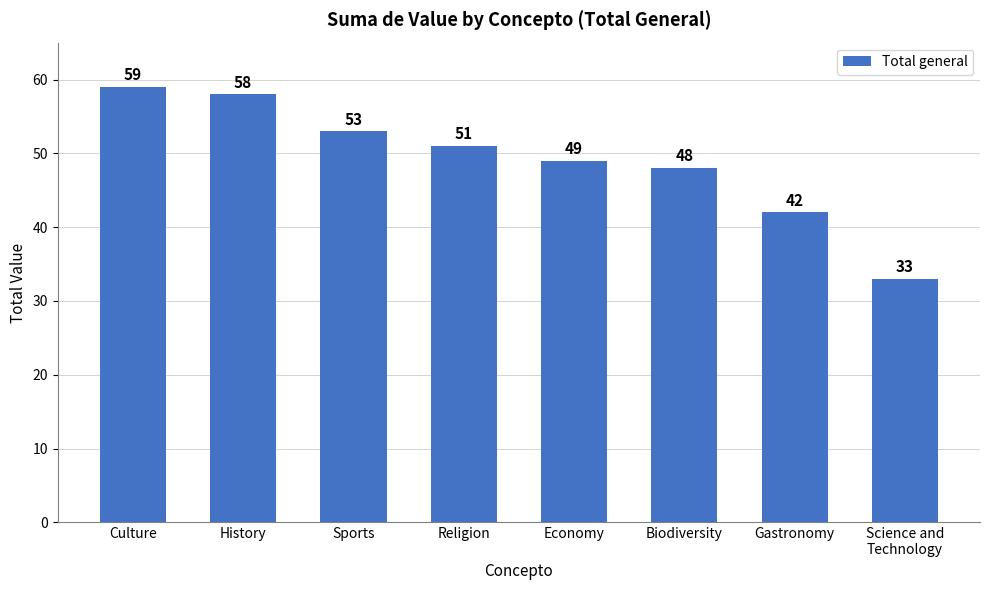

How many distinct data groups are displayed?

1